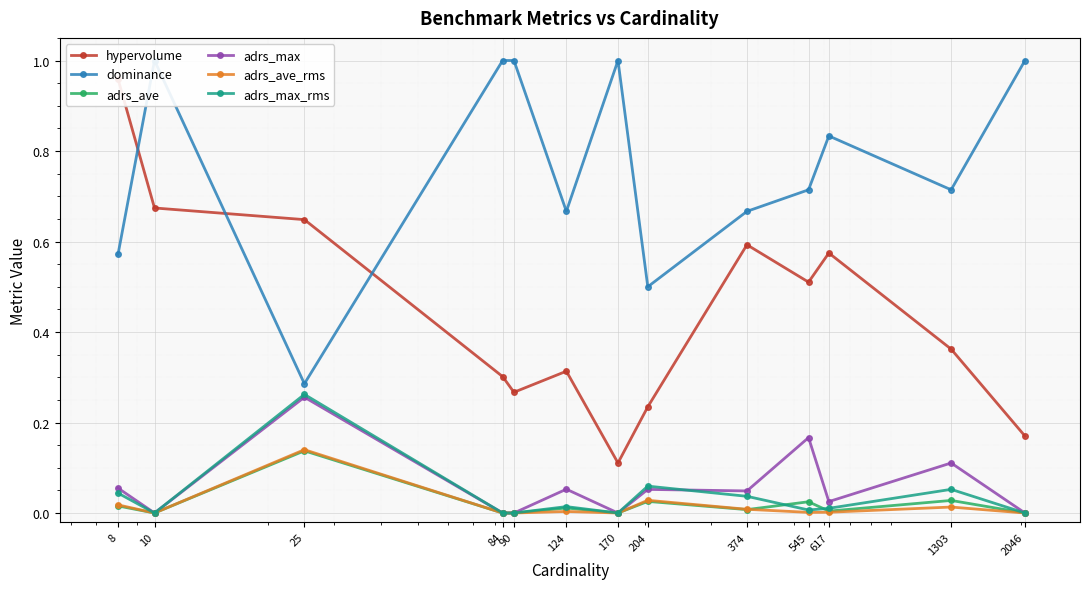

Which series has the largest range (max minus min)?

hypervolume